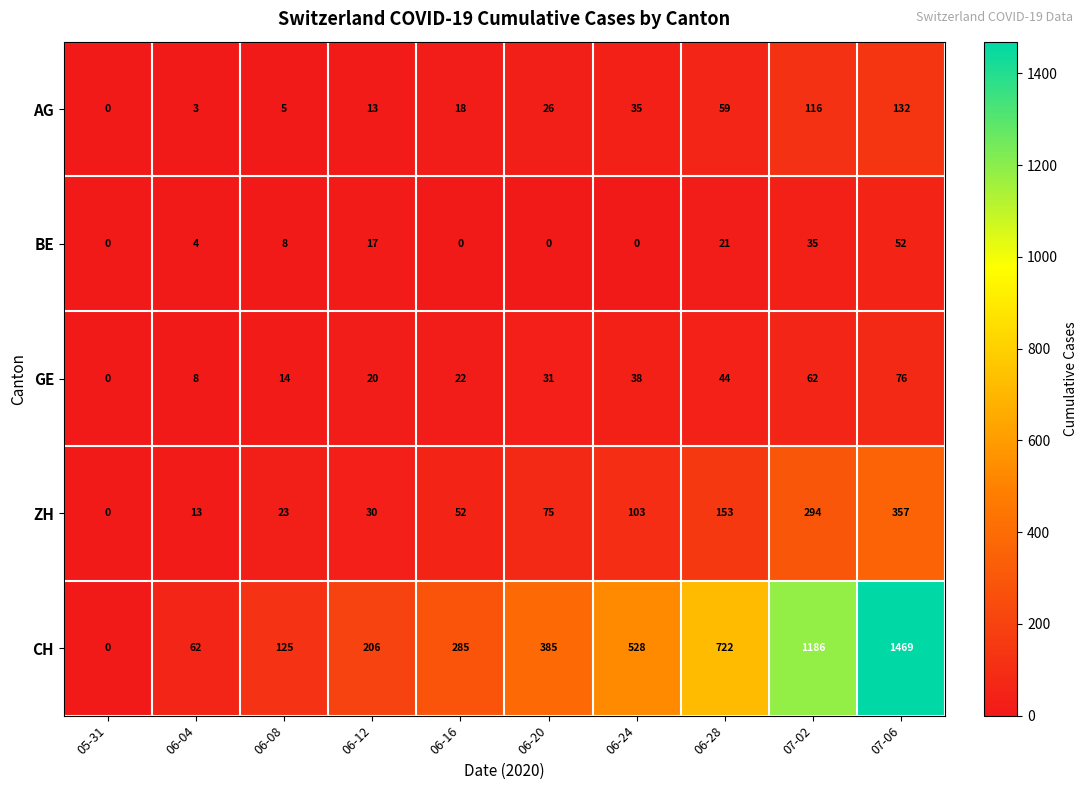

Which series has the widest spread of values?

CH